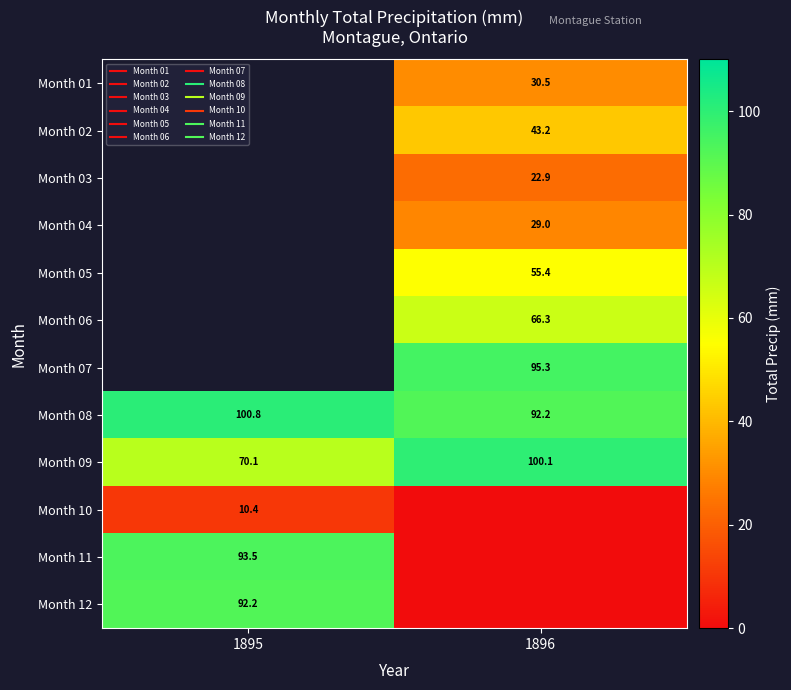

Between 1895 and 1896, which series saw the biggest shift?

Month 11